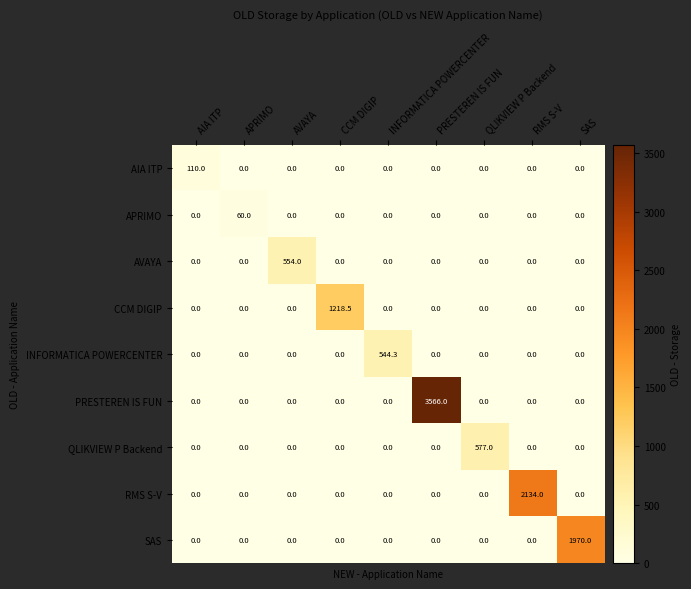

What is the difference between the highest and lowest values at CCM DIGIP?

1218.5